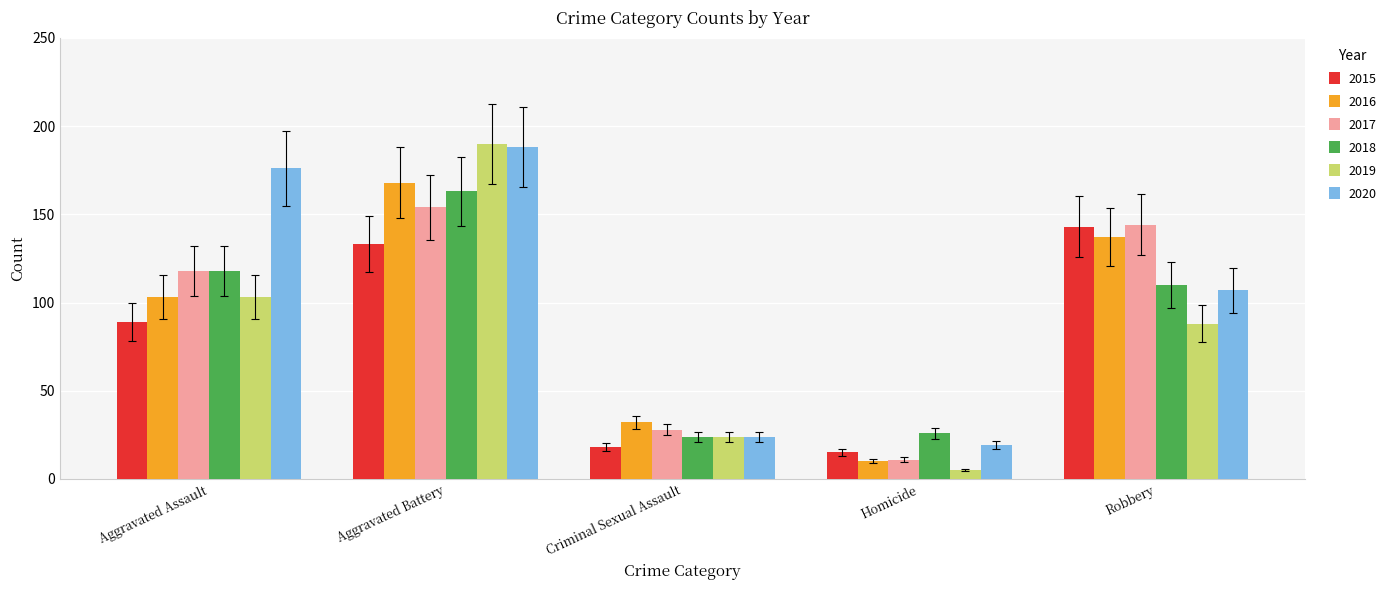

Between Aggravated Battery and Criminal Sexual Assault, which series saw the biggest shift?

2019